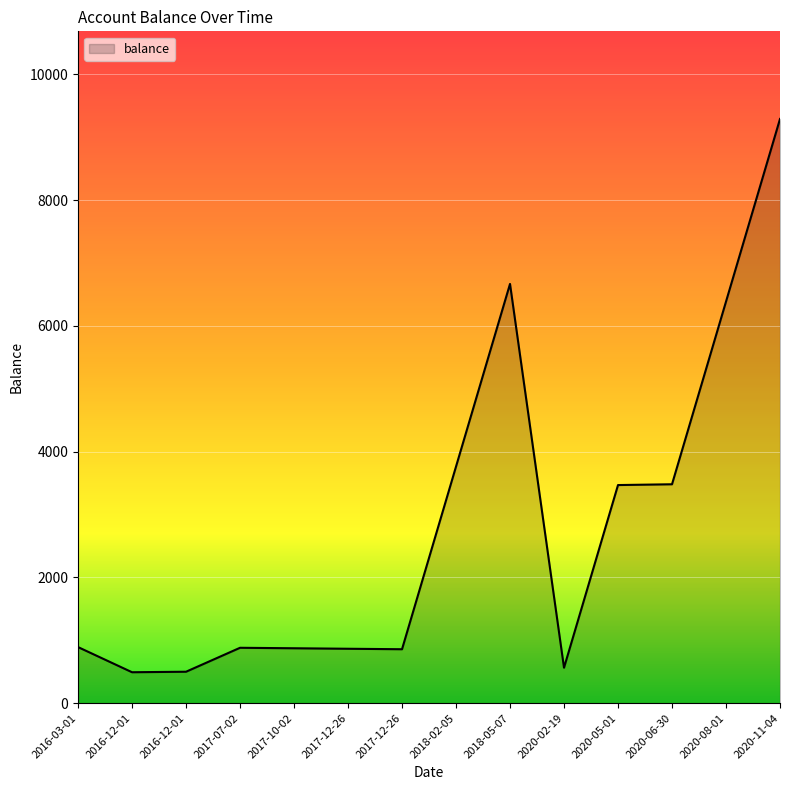

Read the value at 2020-02-19.

564.0